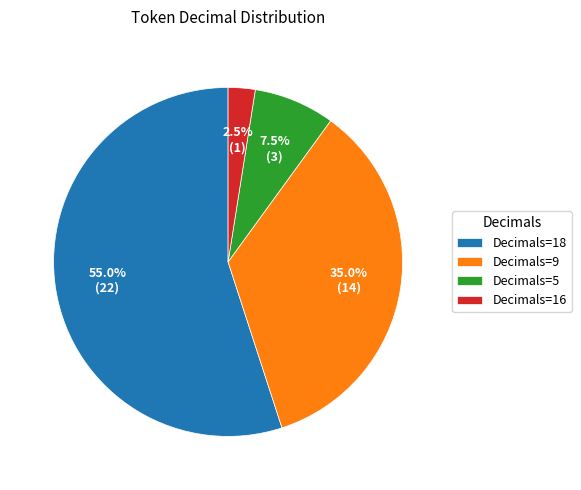

Does Decimals=9 represent more than half of the total?

No